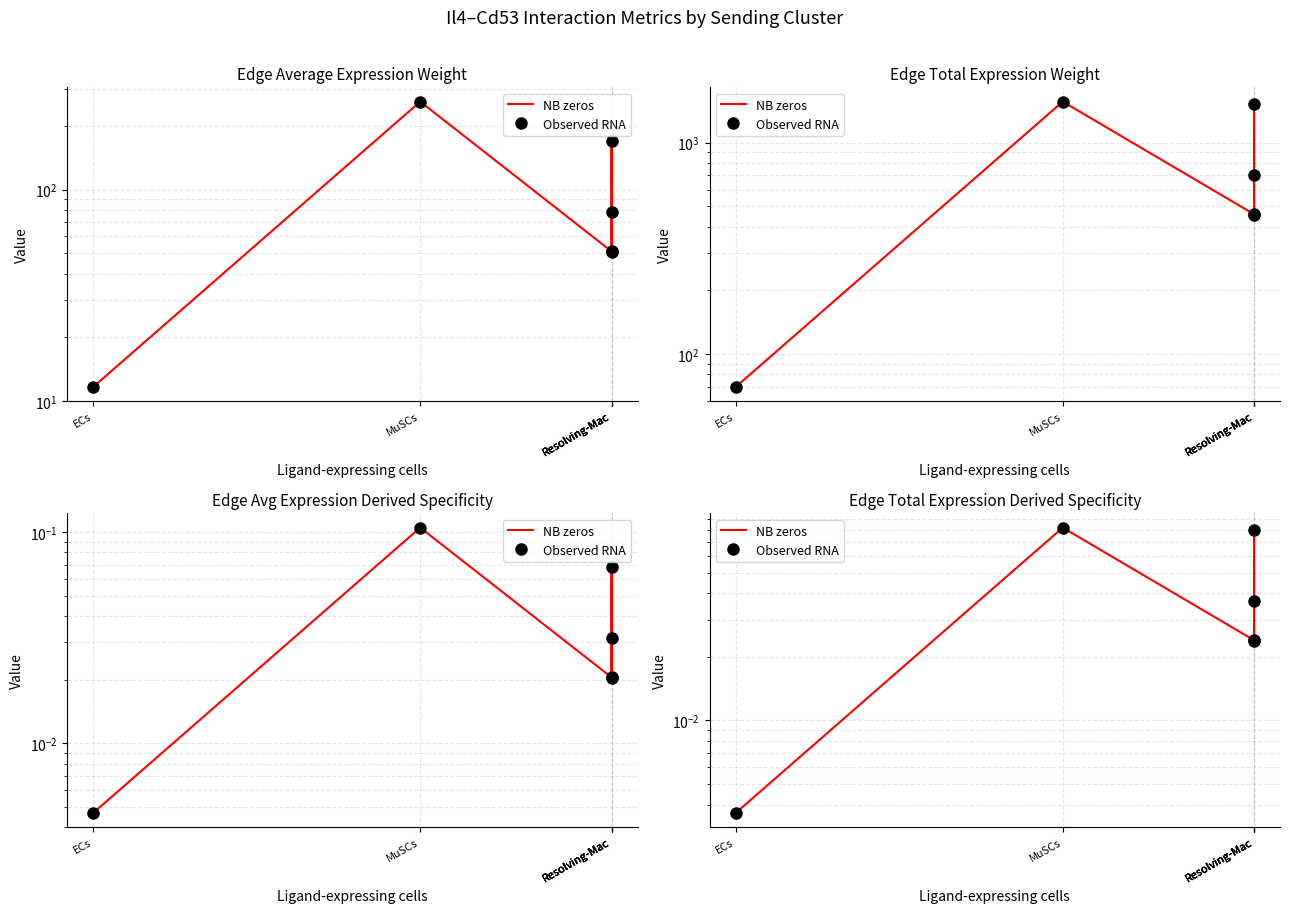

At which label does NB zeros reach its peak?

MuSCs